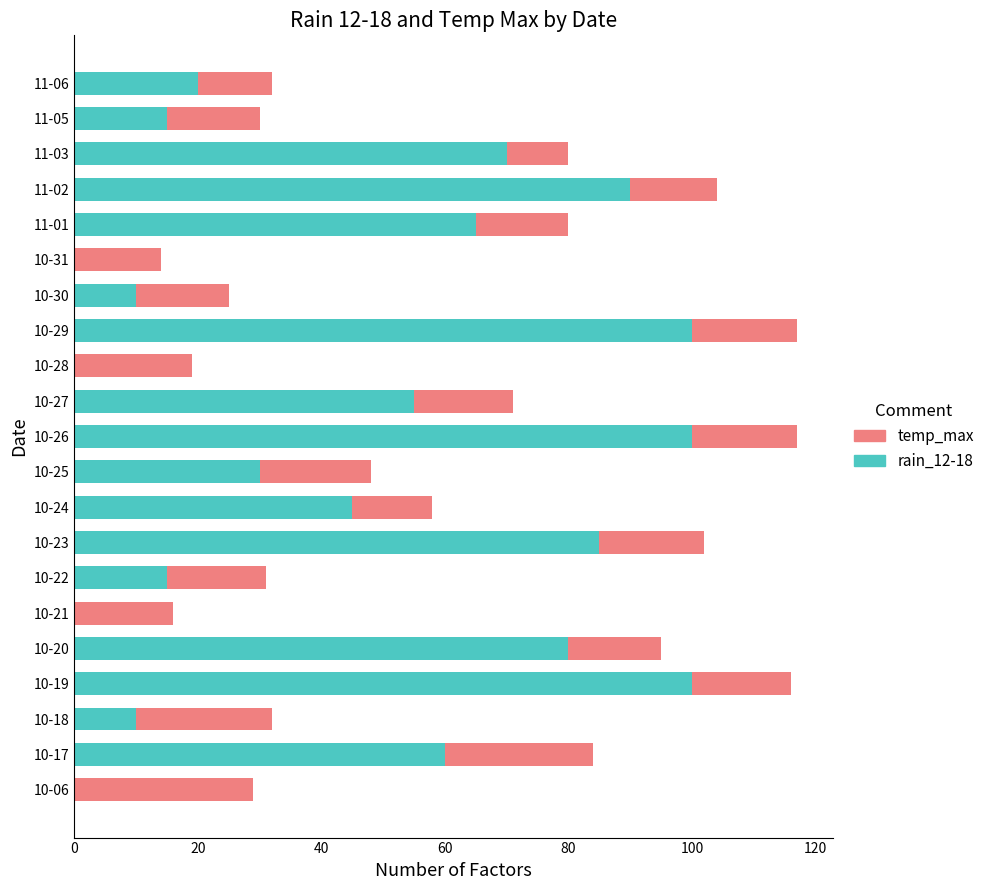

Rank the series by their maximum value, from highest to lowest.

rain_12-18, temp_max